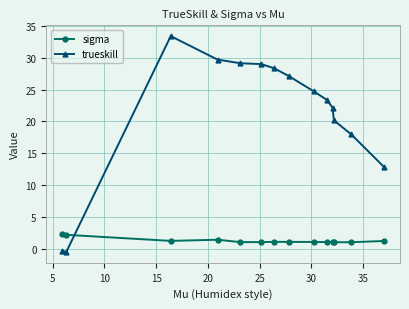

What is the difference between the maximum and minimum values in the trueskill series?

33.9